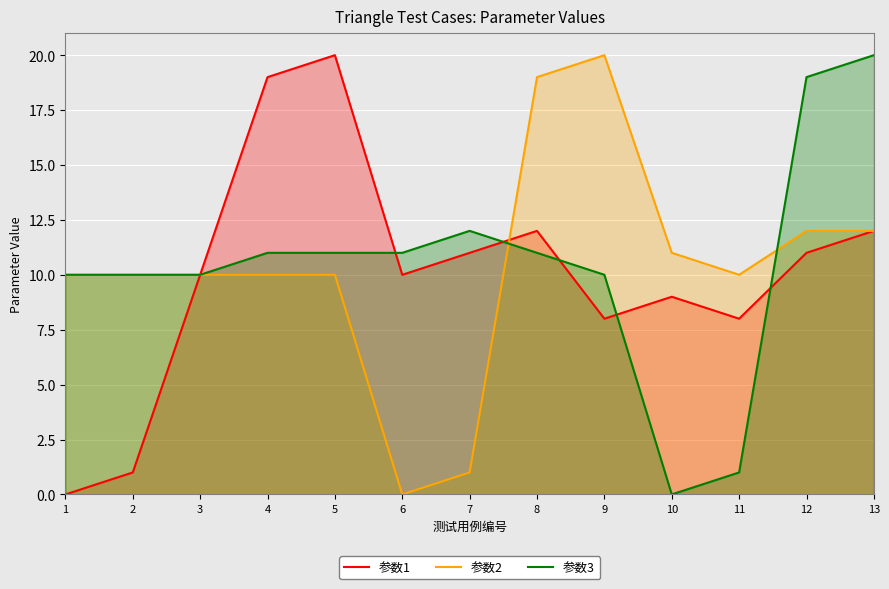

How many values in the 参数2 series exceed 10?

5